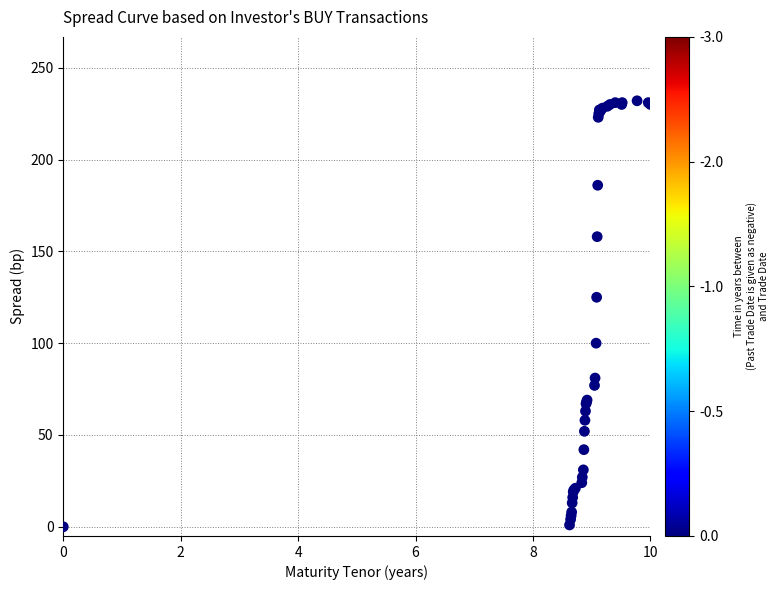

What Y value in the scatter plot is closest to 116?

125